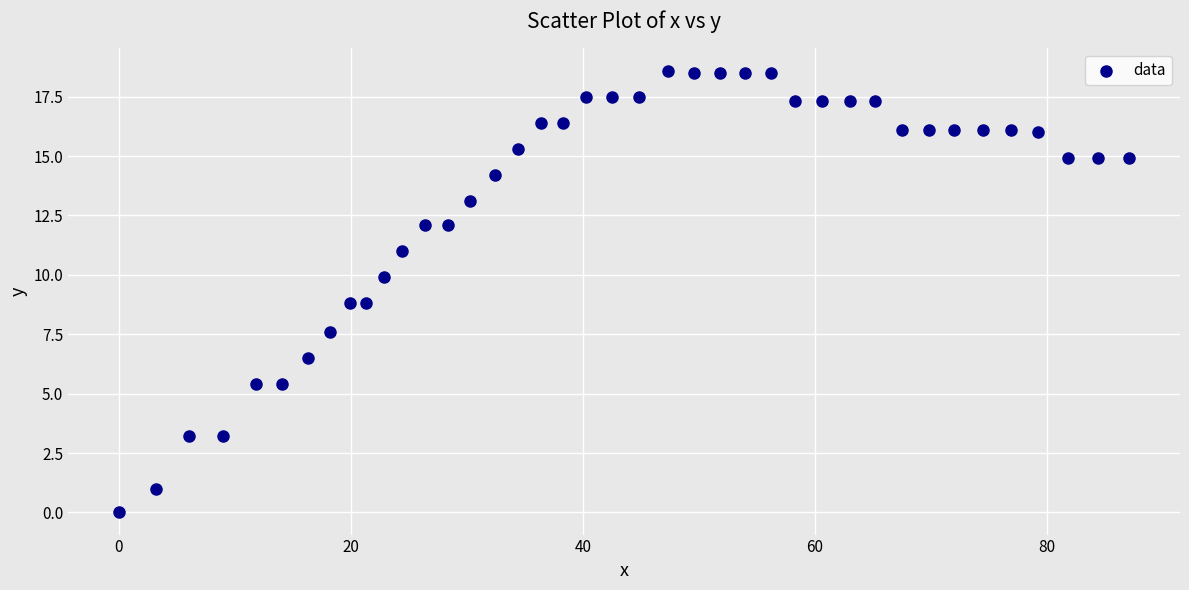

What is the range of Y values (max minus min)?

18.6